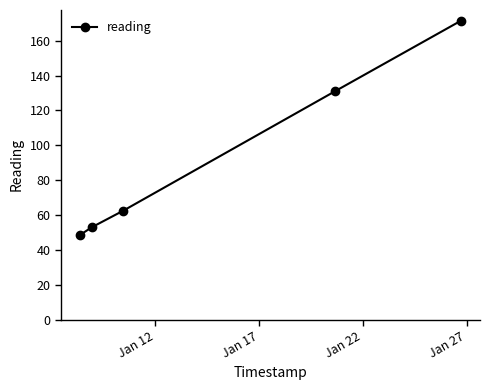

How many data points are above 62?

3